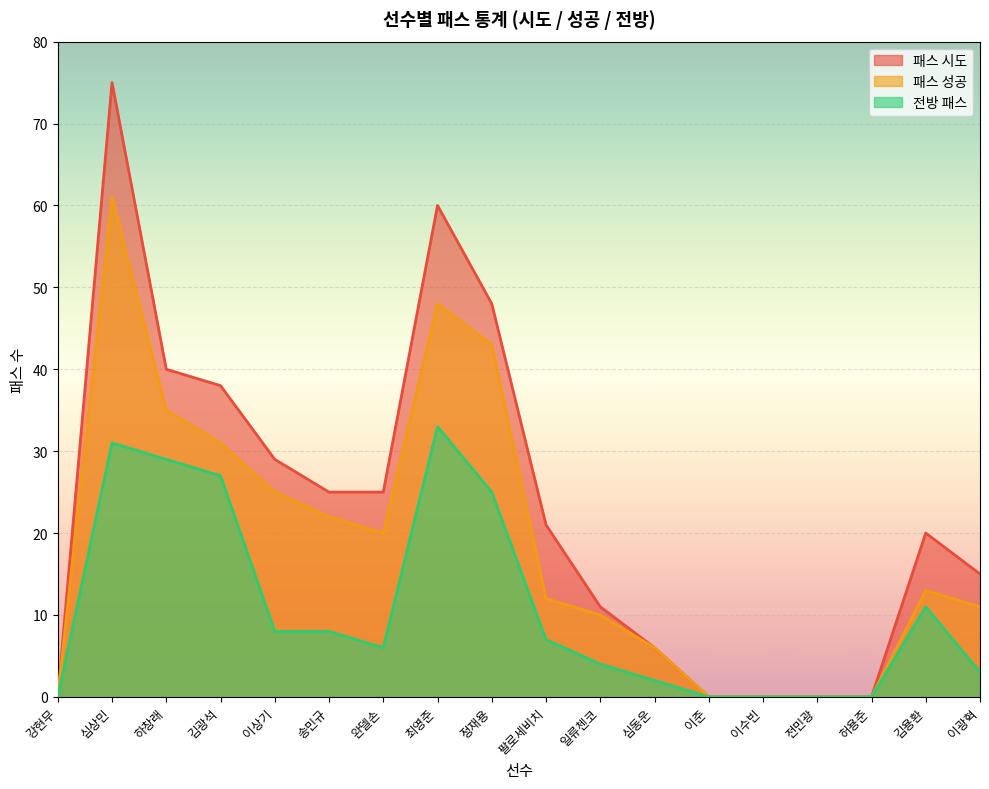

The 패스 성공 series shows 11 at 이광혁. True or false?

True